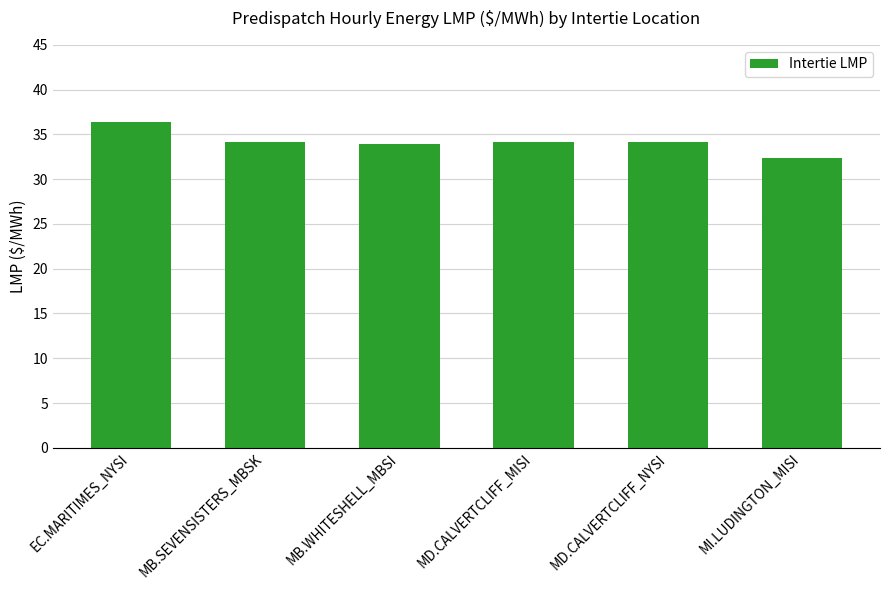

True or false: the data shows 34.1 at MD.CALVERTCLIFF_MISI.

True